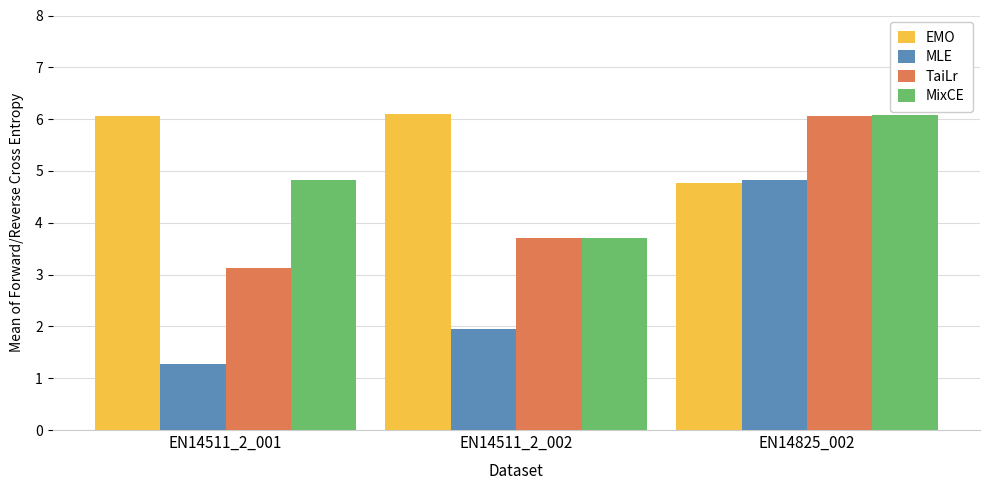

How many bars are there in total?

12